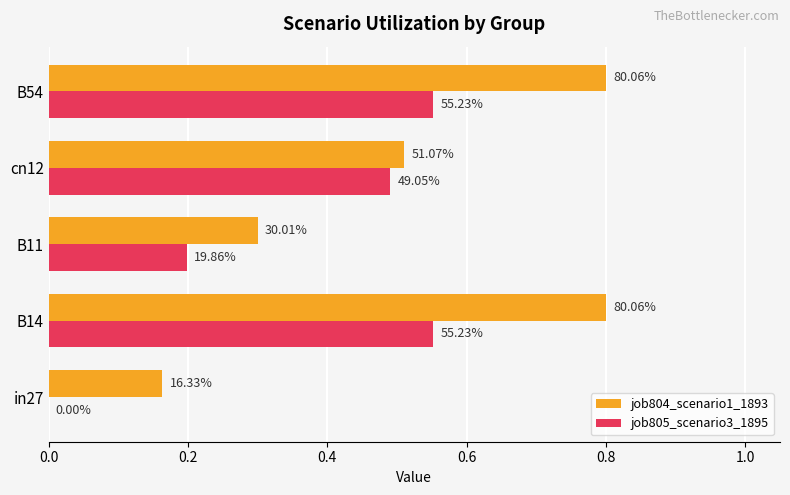

What is the value of the job804_scenario1_1893 bar at the 2nd from the left?

0.8